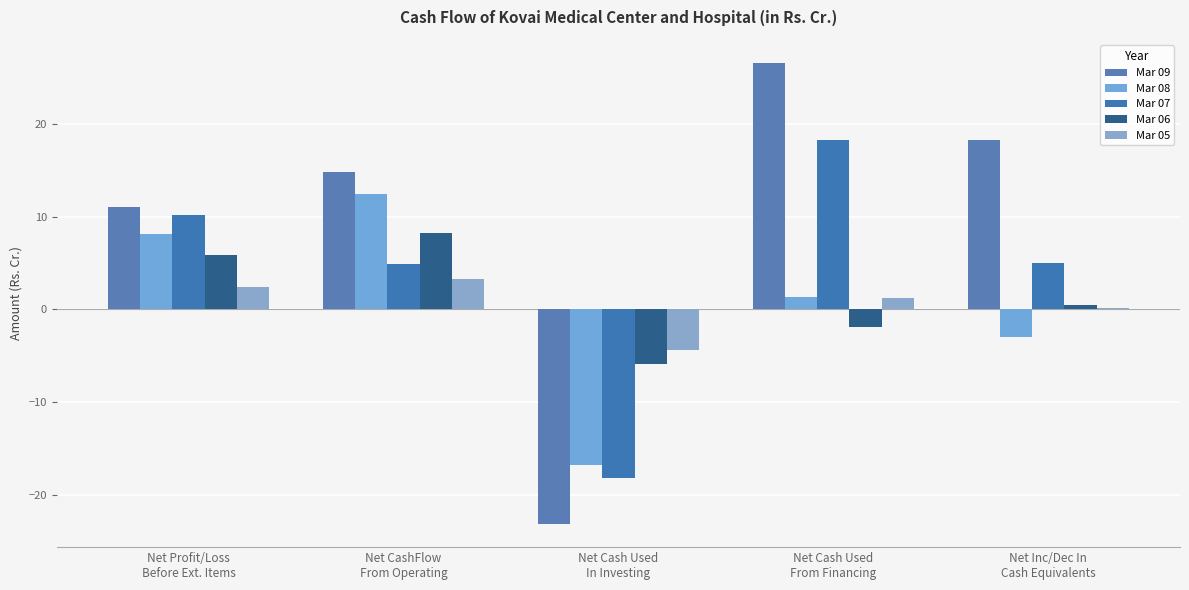

How many values in Mar 08 are above zero?

3